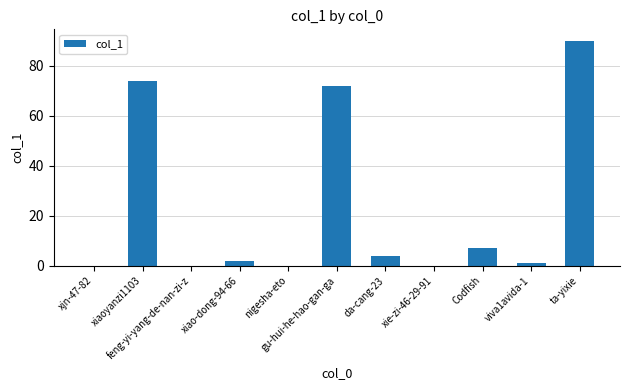

What is the approximate value at gu-hui-he-hao-gan-ga?

72